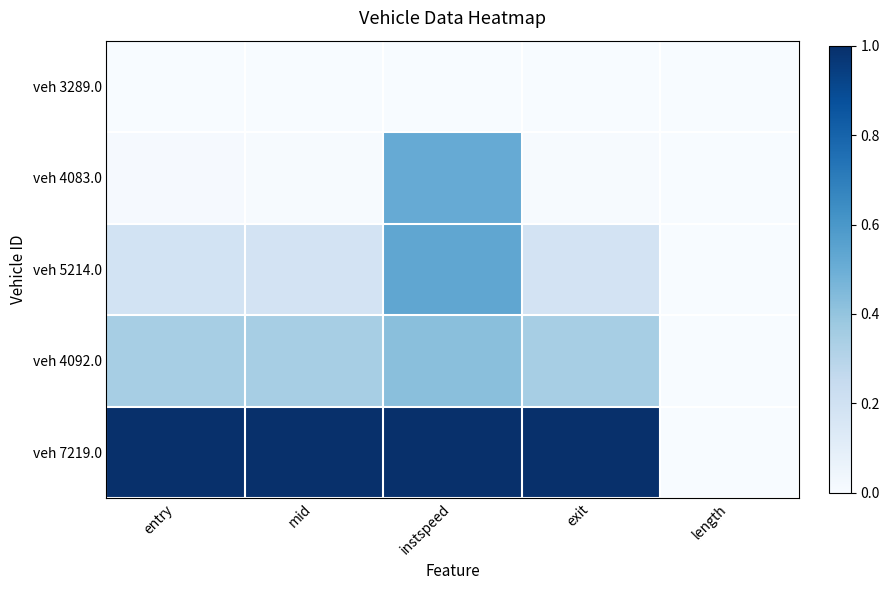

Which series has the largest total across all categories?

veh 7219.0